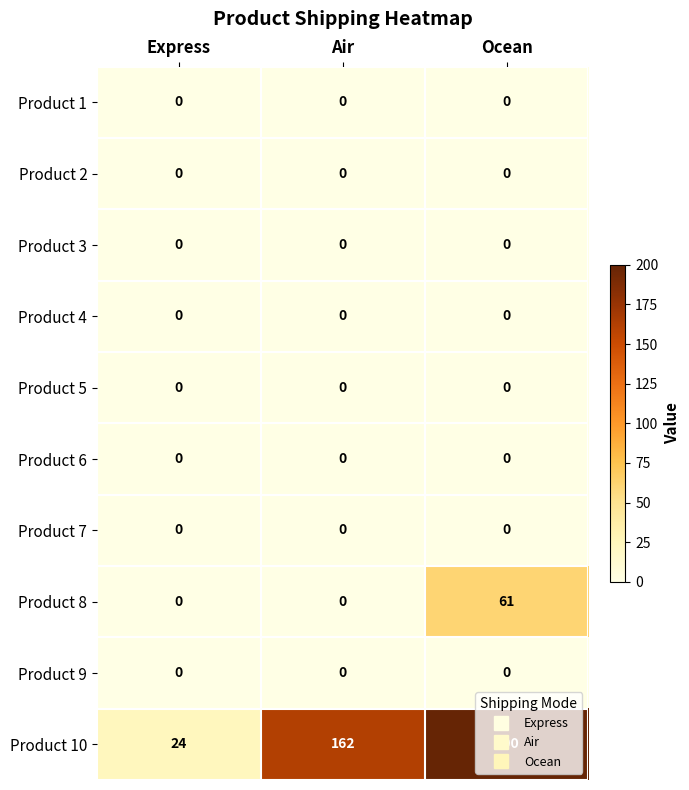

At how many categories does at least one series exceed 99?

2